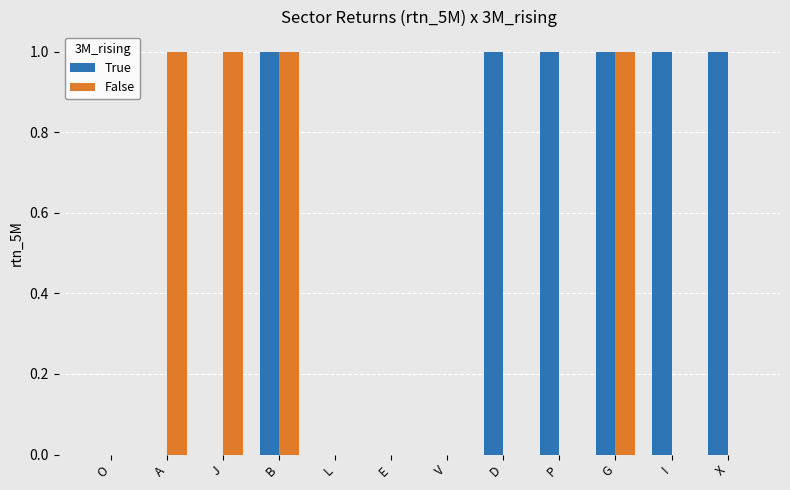

What is the sum of all False values?

4